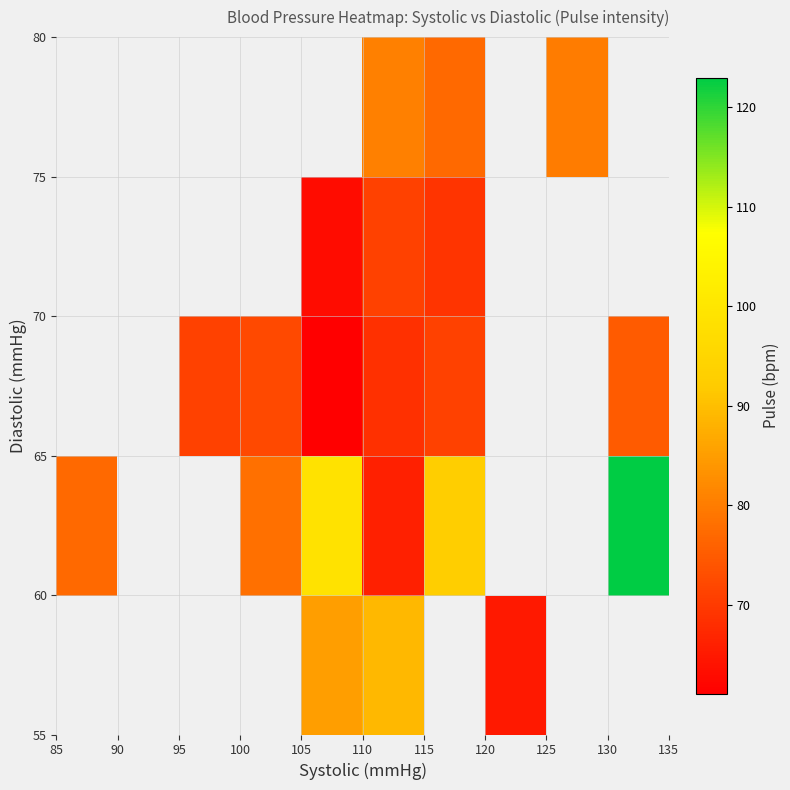

What is the greatest value displayed?

123.0